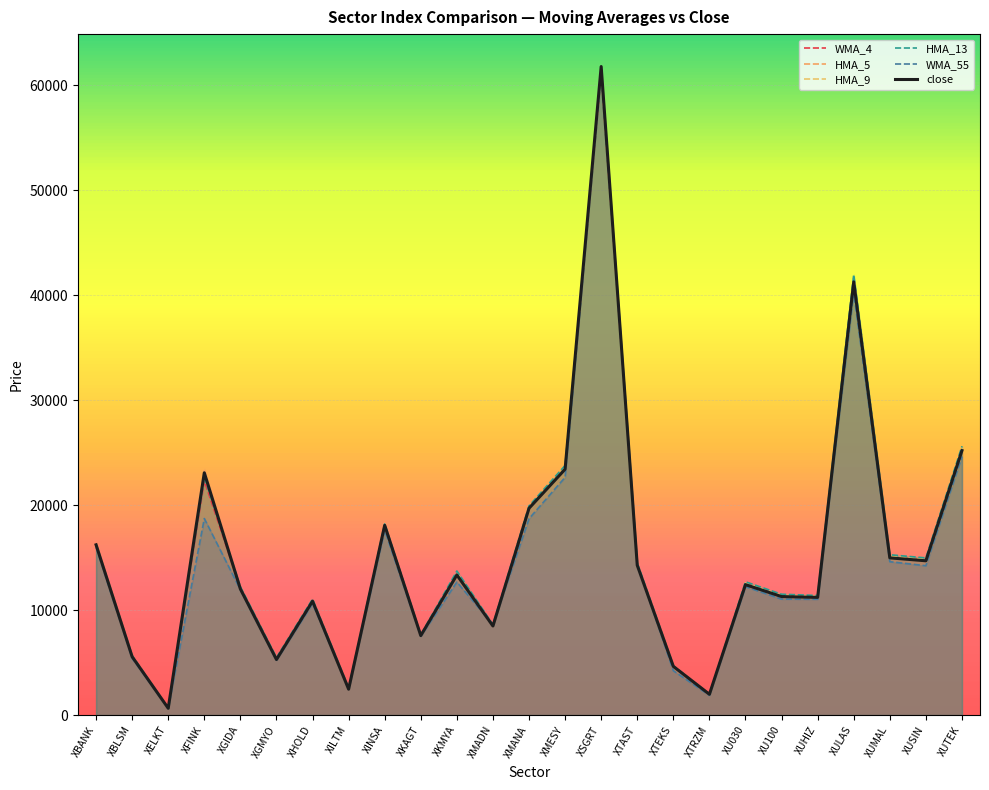

At which category does the chart reach its peak across all series?

XSGRT